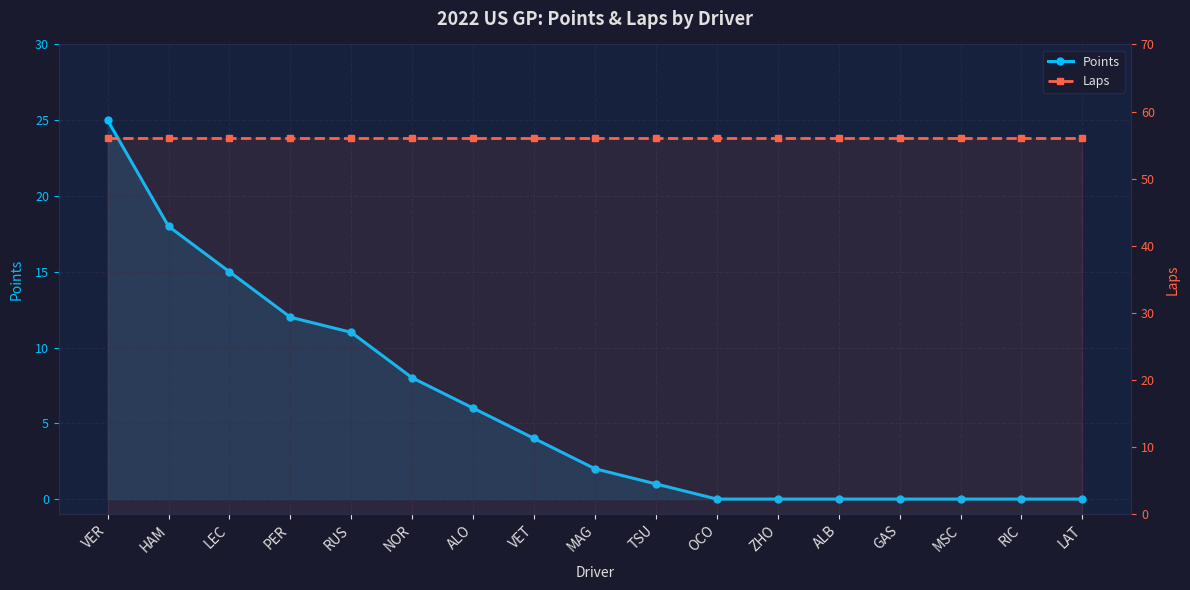

At which label does Points first exceed 2?

VER